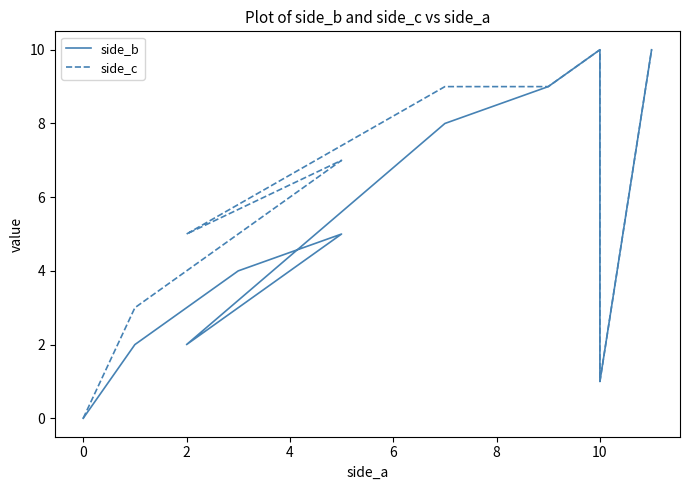

Reading left to right, transcribe all the data shown in this chart.

side_b: 0	2	4	5	2	8	9	10	1	10
side_c: 0	3	5	7	5	9	9	10	1	10